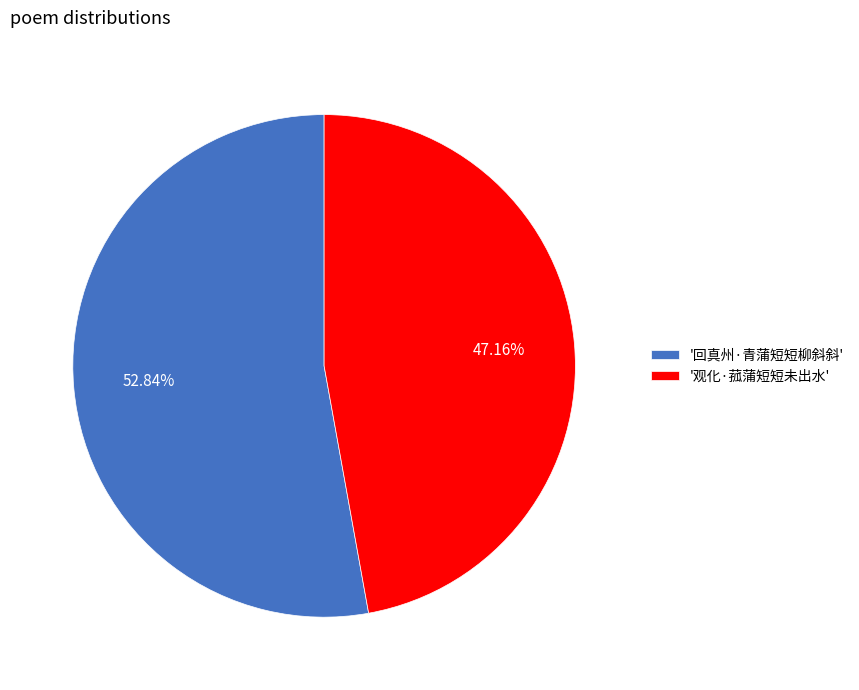

What is the majority slice?

'回真州·青蒲短短柳斜斜'